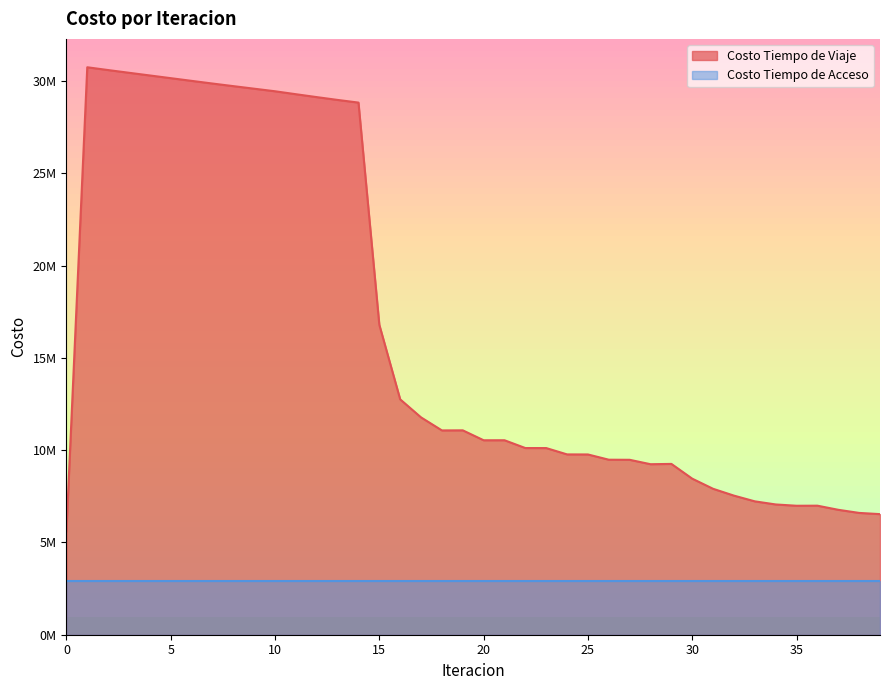

What is the difference between the second highest and second lowest values?

24063905.8